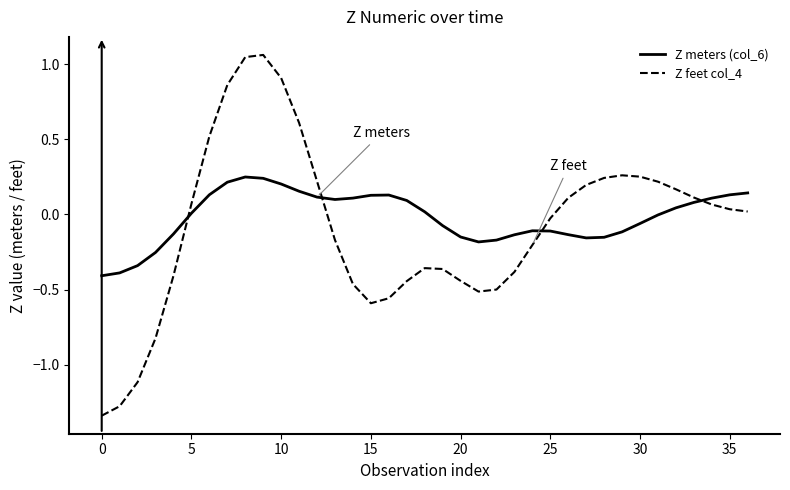

Which series has the largest range (max minus min)?

Z feet col_4